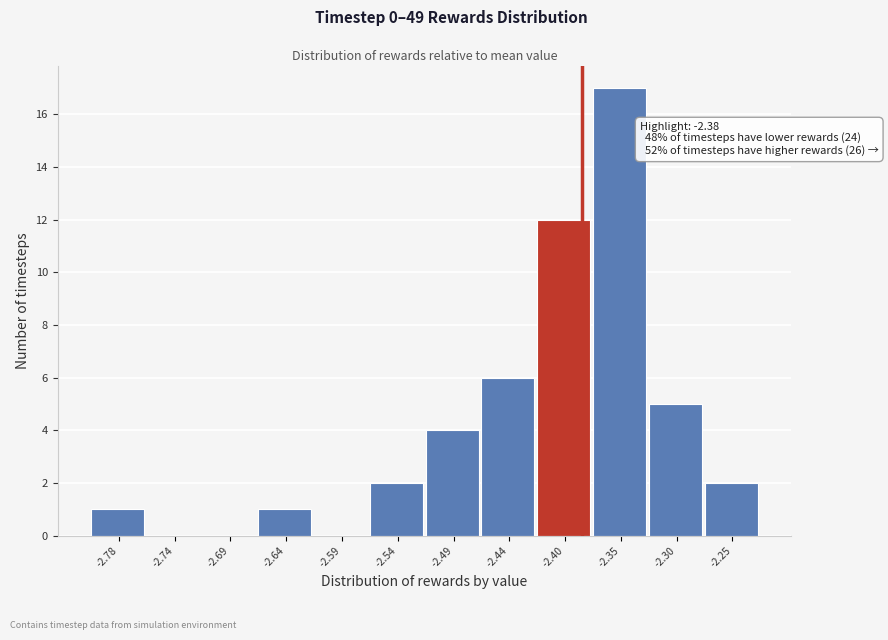

Over which range of the x-axis is the bar tallest?

-2.370 to -2.320